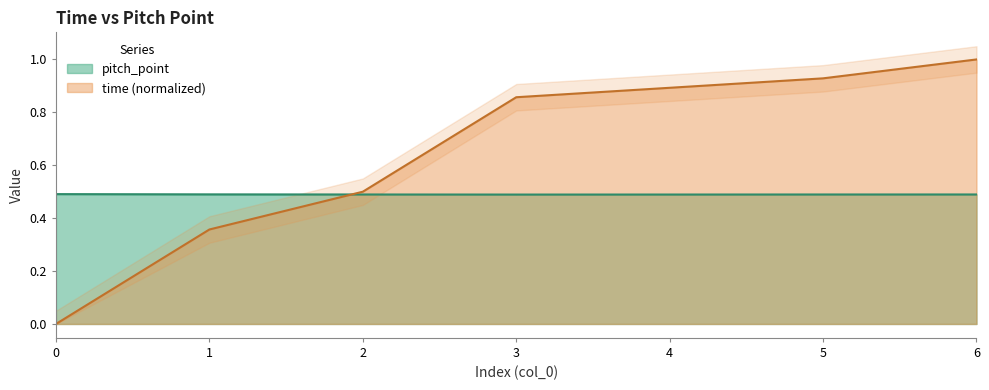

What is the value of the time point at the 4th from the left?

0.9